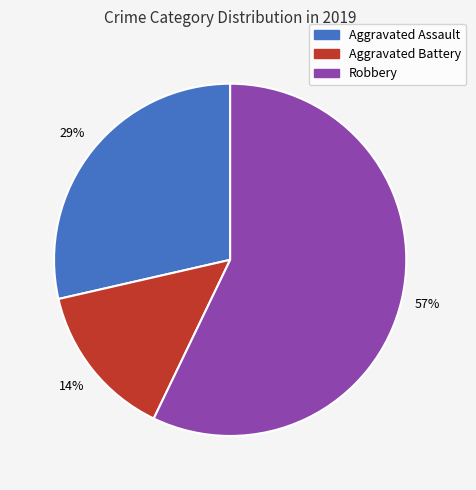

Is there a majority slice in this chart?

Yes